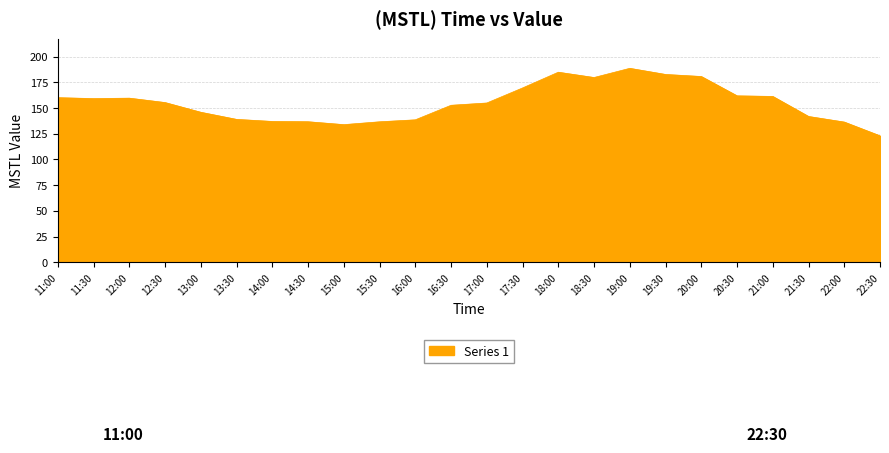

What is the maximum value shown in the chart?

188.6